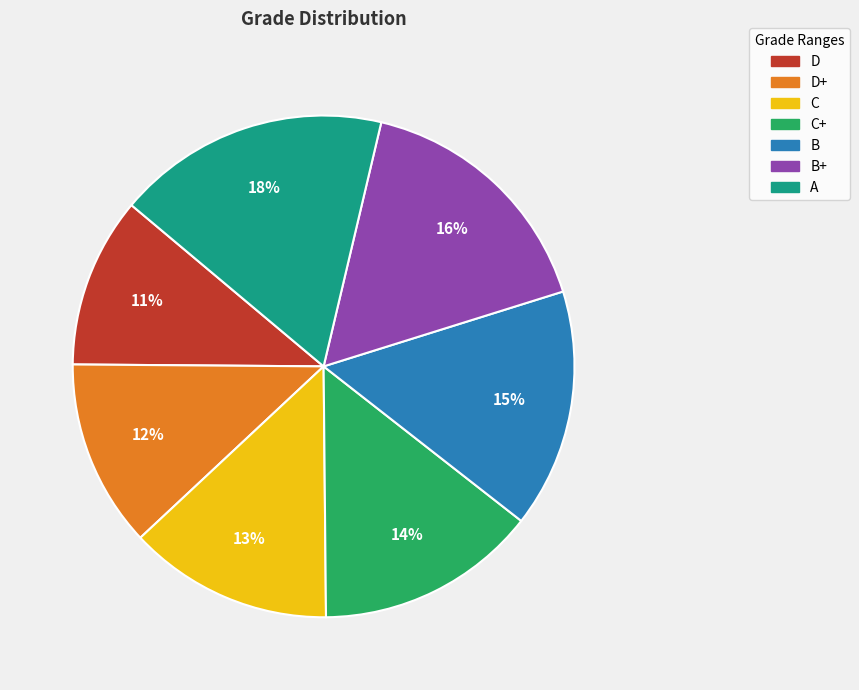

To the nearest percent, what is the average slice percentage?

14%